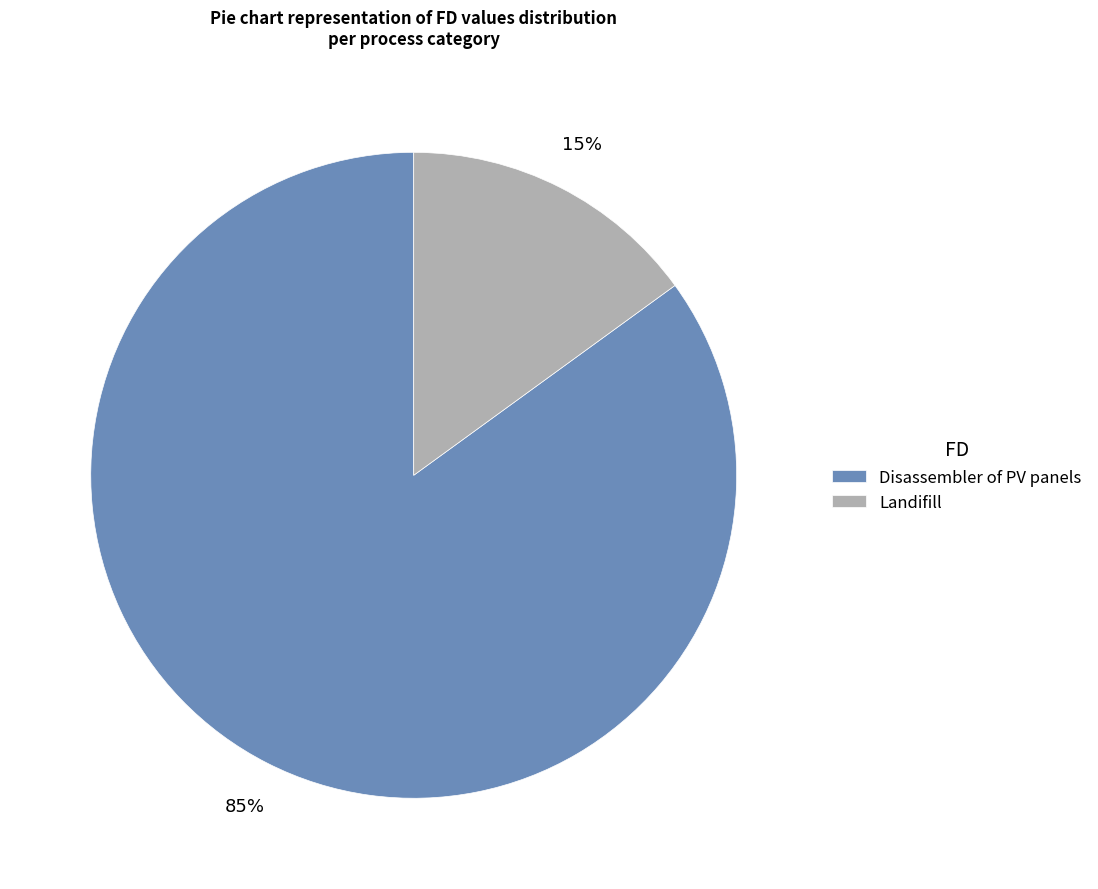

Rank the categories by value from highest to lowest.

Disassembler of PV panels, Landifill